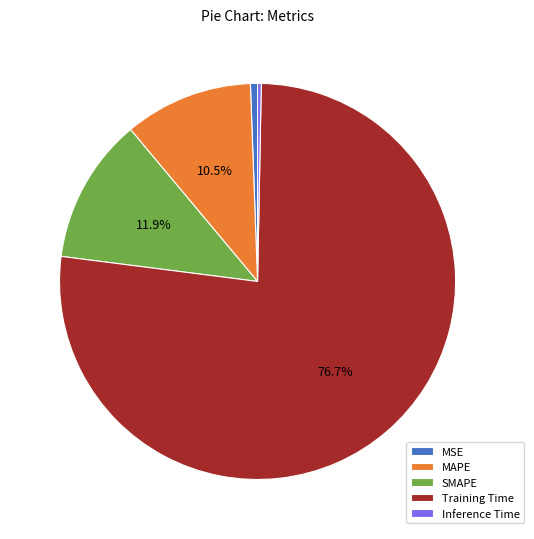

How much of the chart is everything except SMAPE?

88.1%